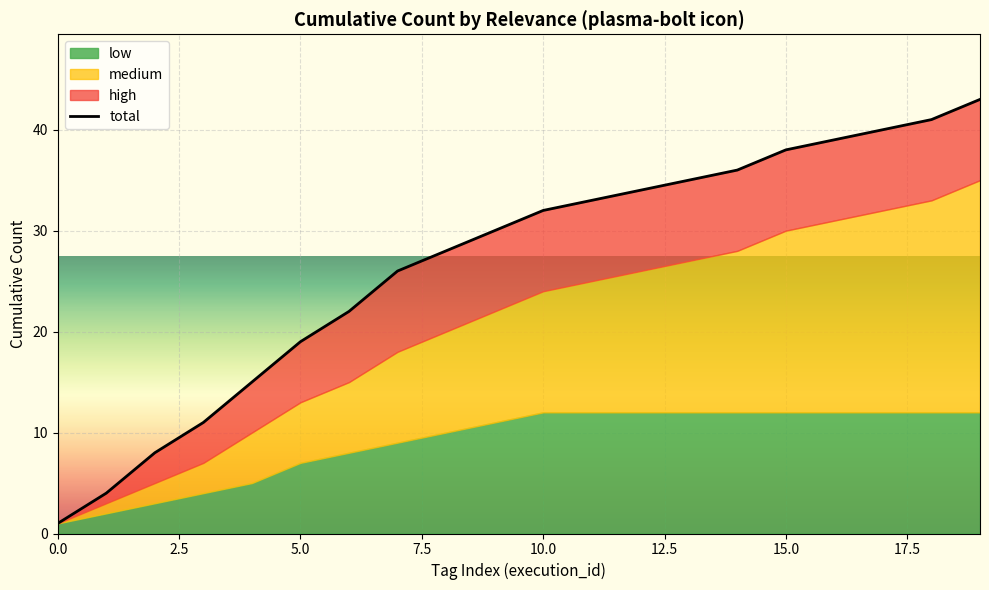

Which has a higher value, 17.5 or 12?

12